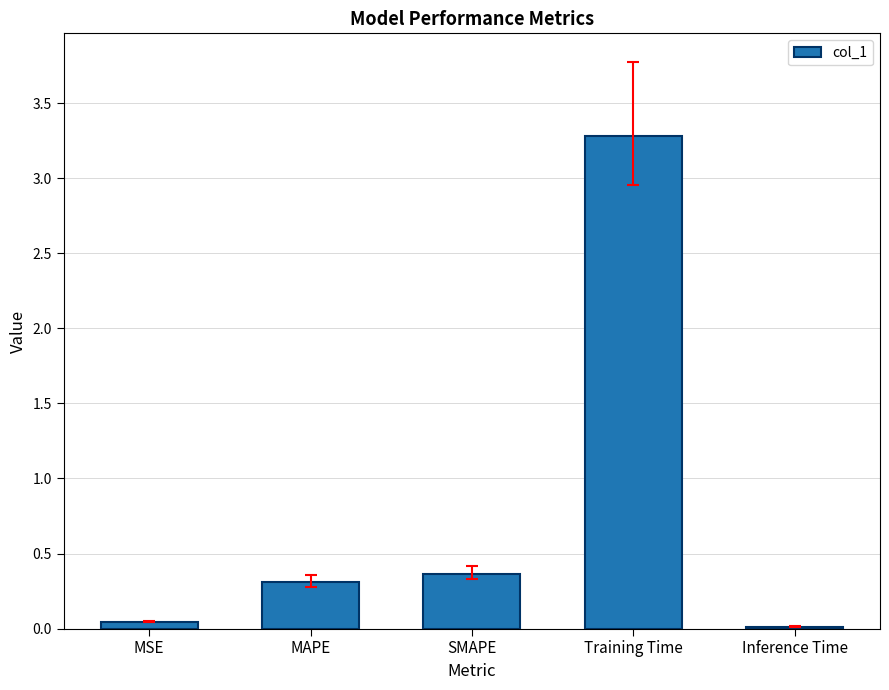

What is the value of the 3rd bar from the left?

0.4